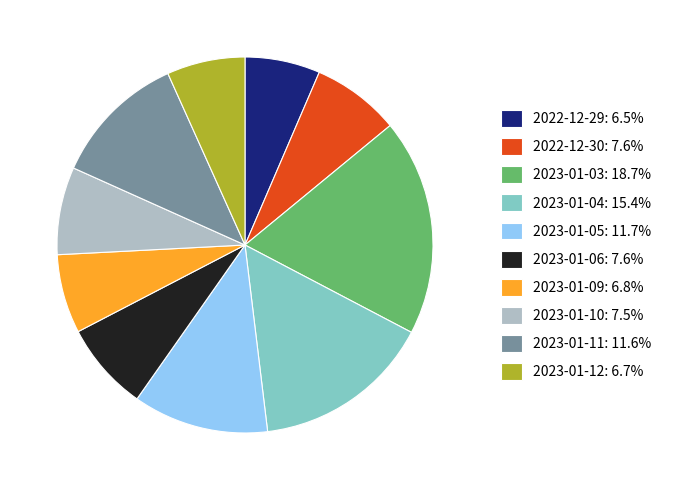

Is there a majority slice in this chart?

No